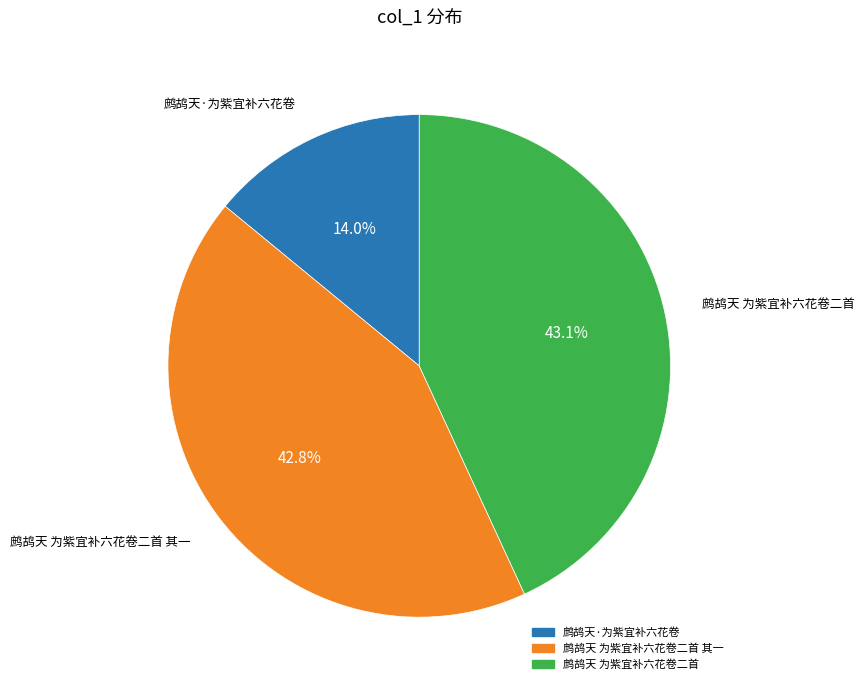

Is there a majority slice in this chart?

No